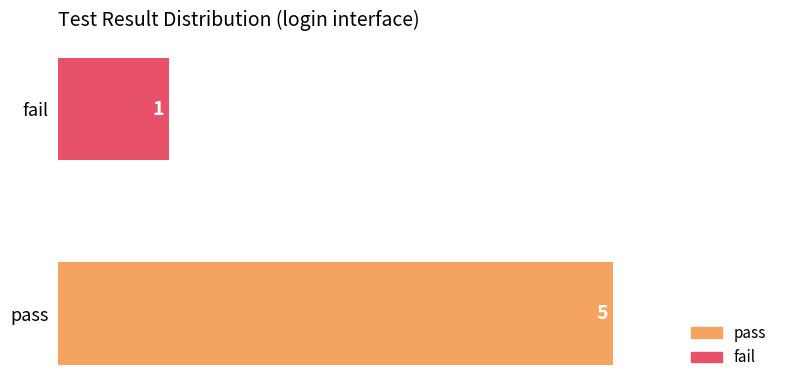

Reading bottom to top, transcribe all the data shown in this chart.

5	1